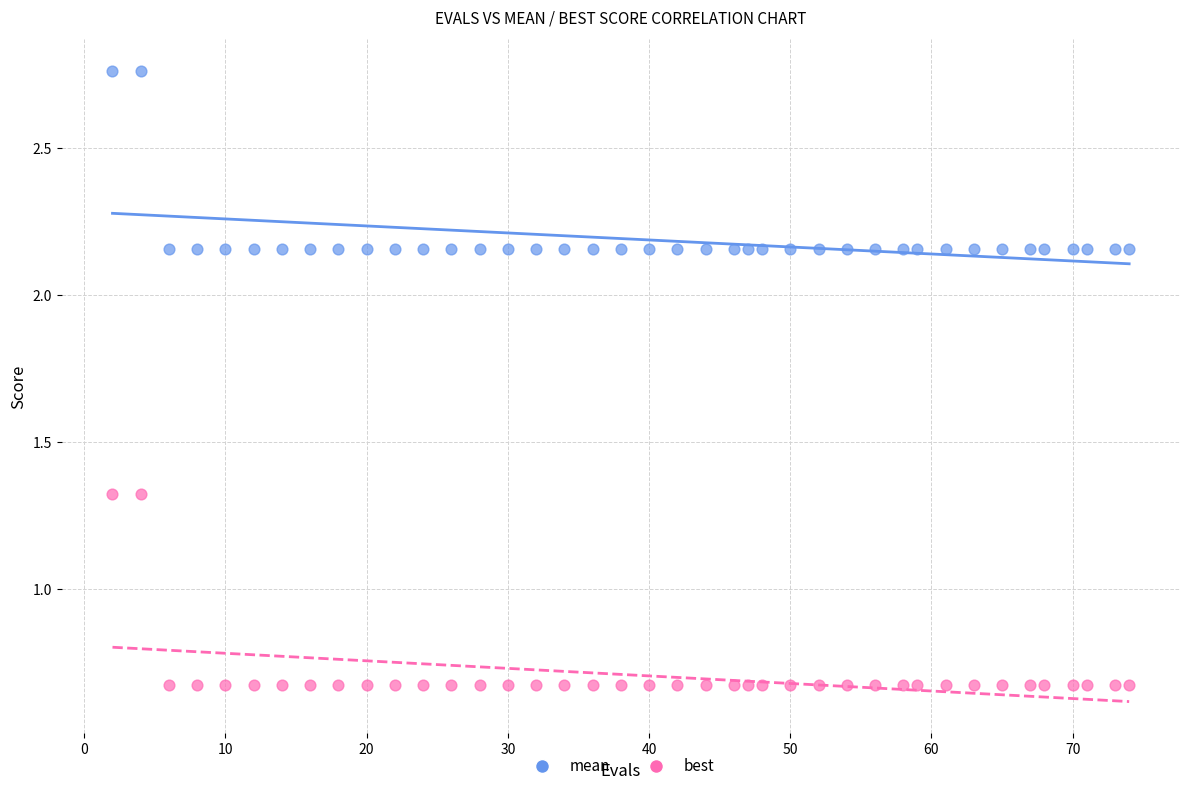

What are all the series names shown in the legend?

mean, best